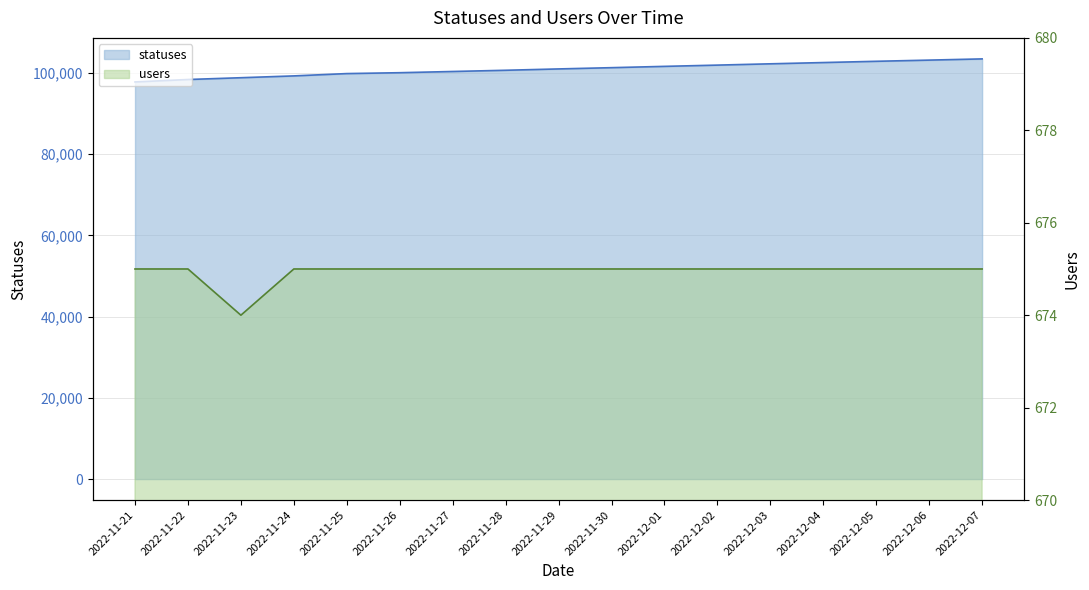

What value does the statuses series have at 2022-11-30?

101290